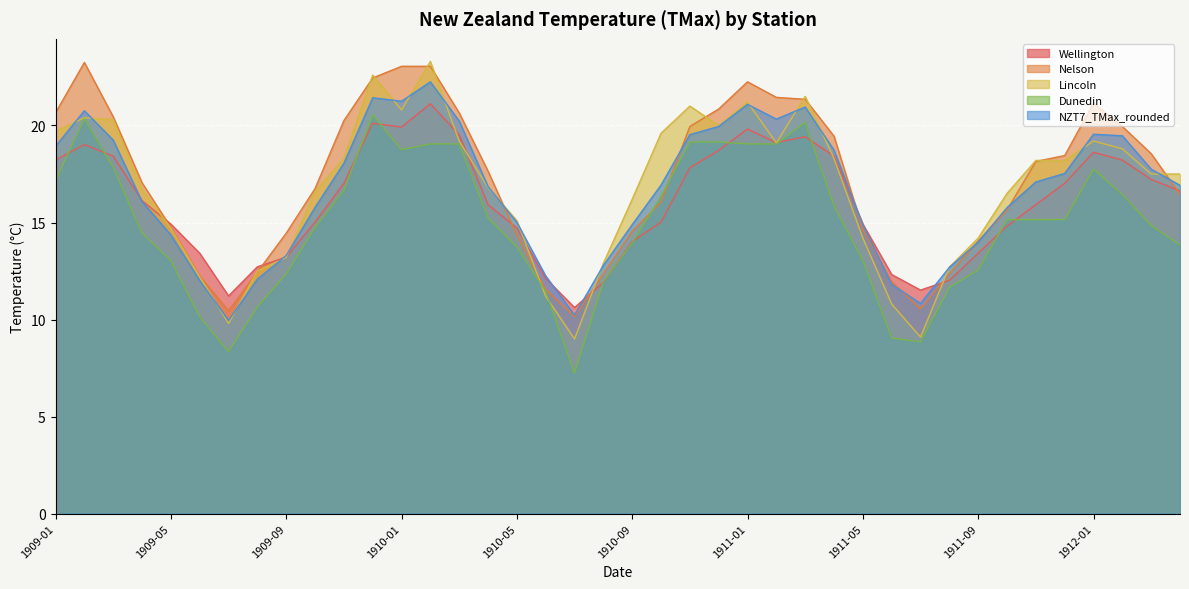

What is the difference between the maximum and minimum values in the Nelson series?

13.1